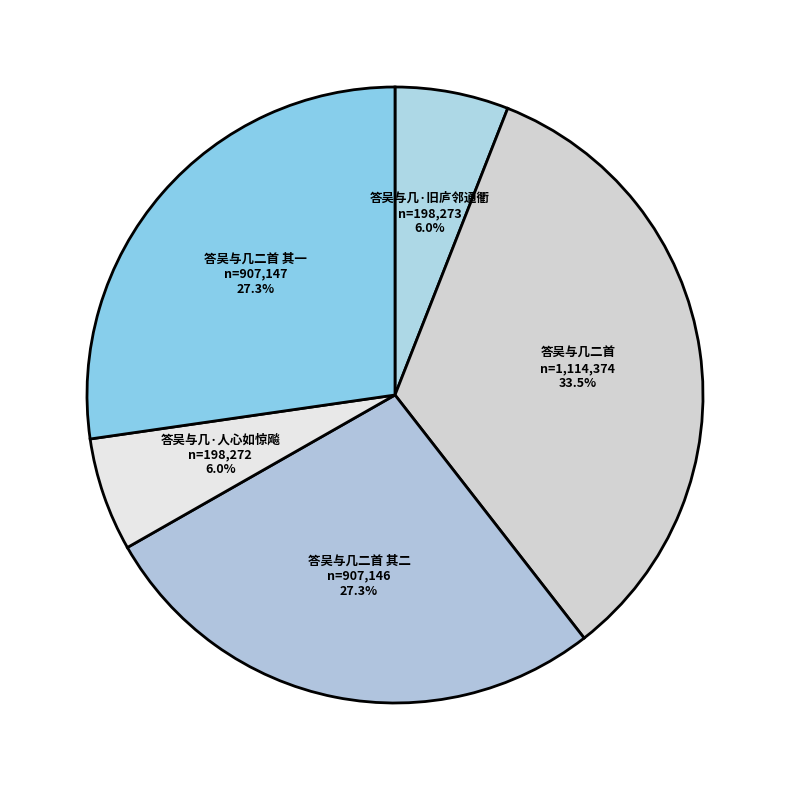

Count the number of slices in the pie.

5